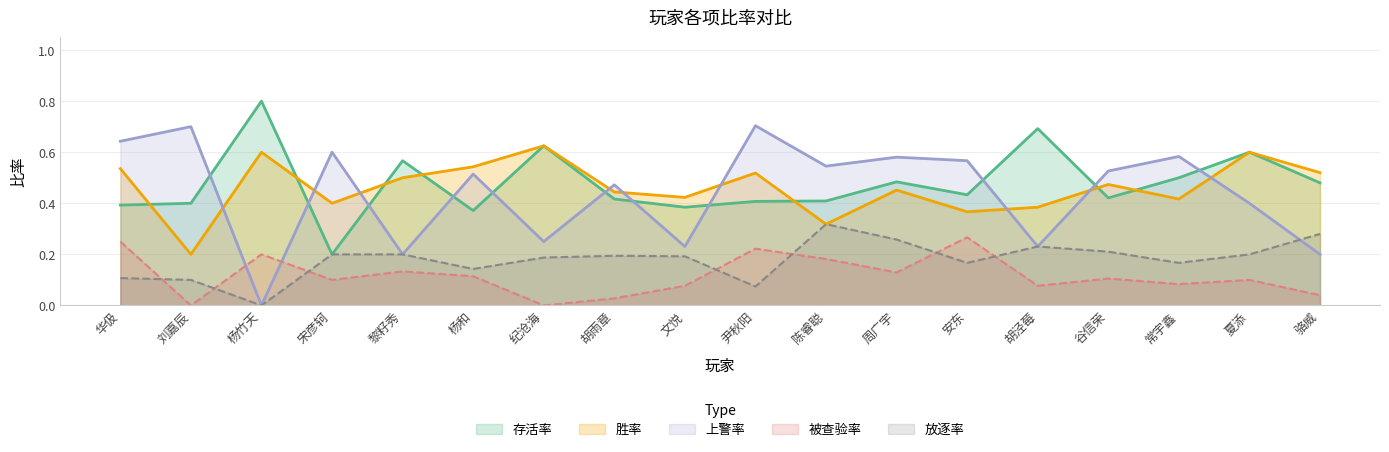

The value of 胜率 at 文悦 is 0.7. True or false?

False